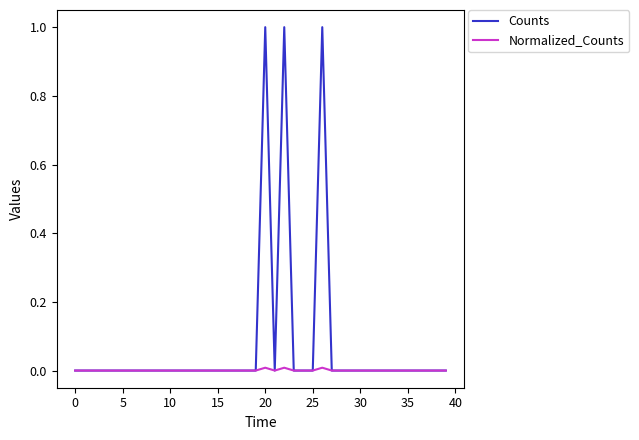

Which series has the largest range (max minus min)?

Counts